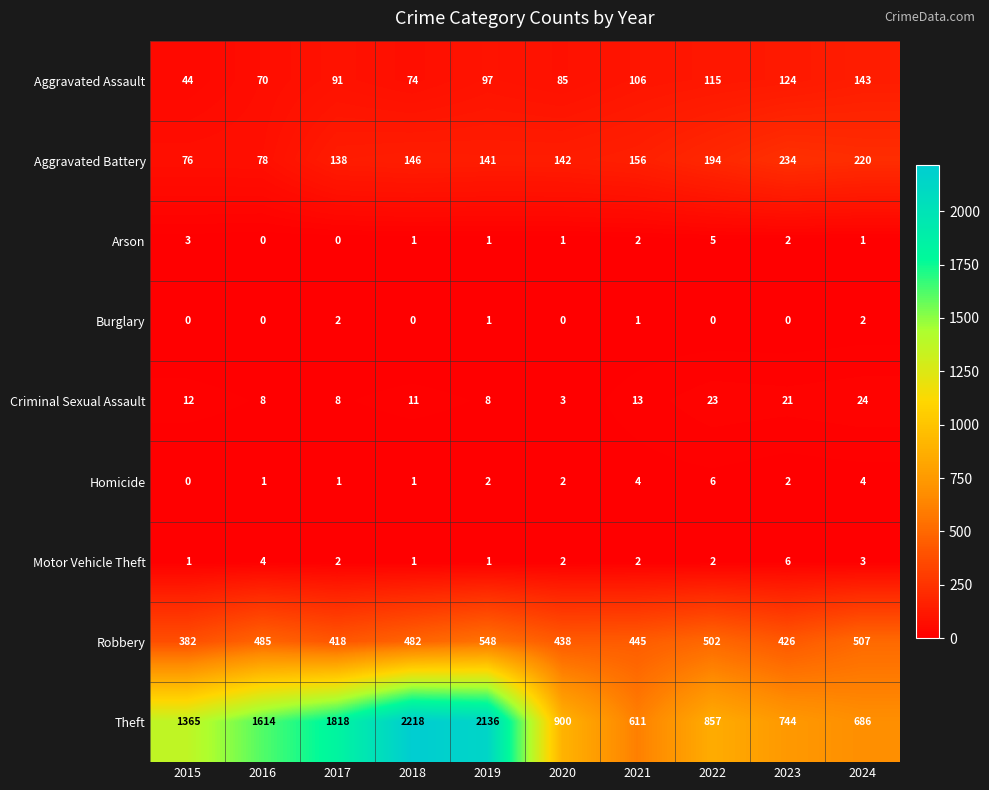

What is the total value across all series at 2020?

1573